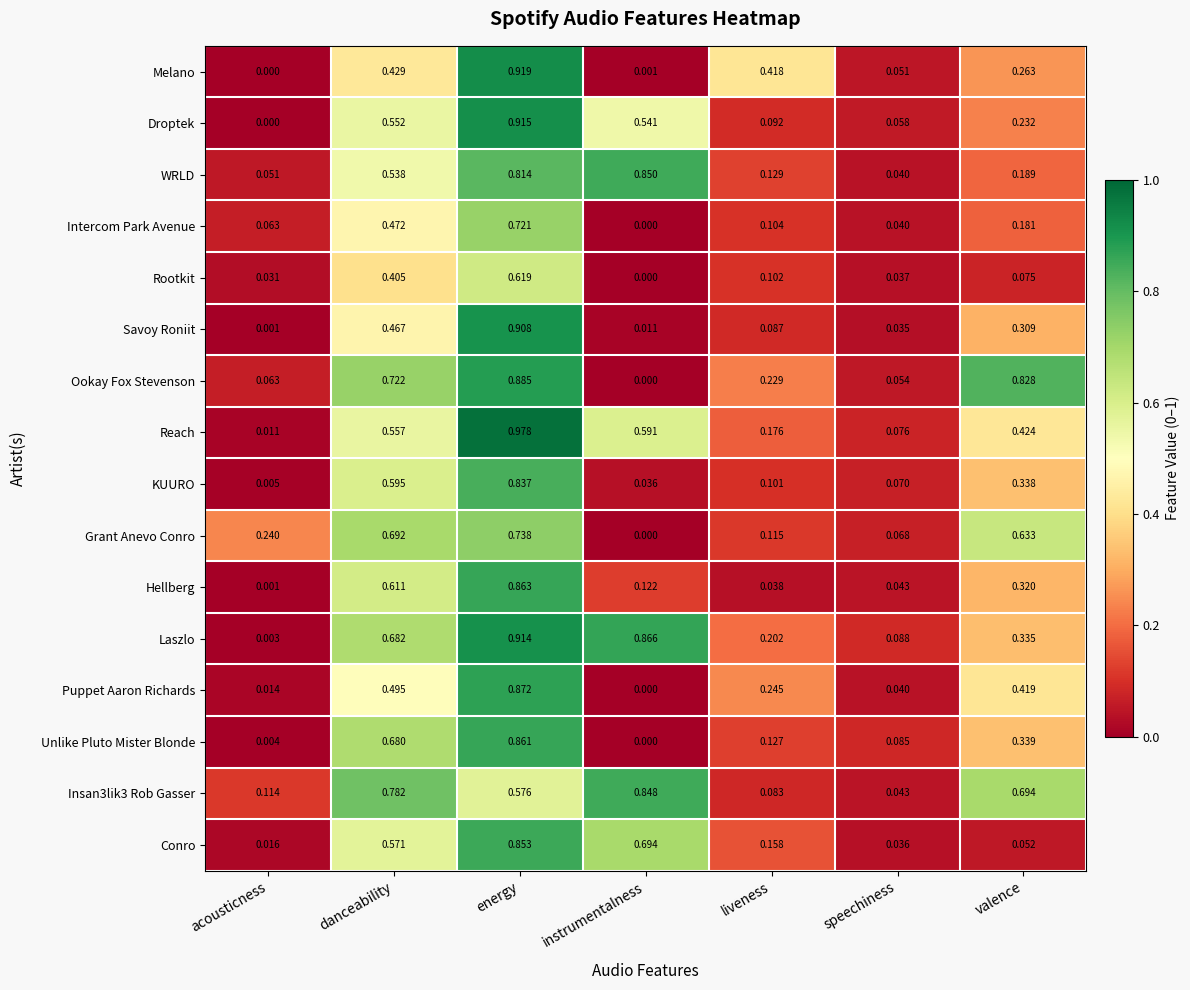

Between acousticness and liveness, which series saw the biggest shift?

Melano